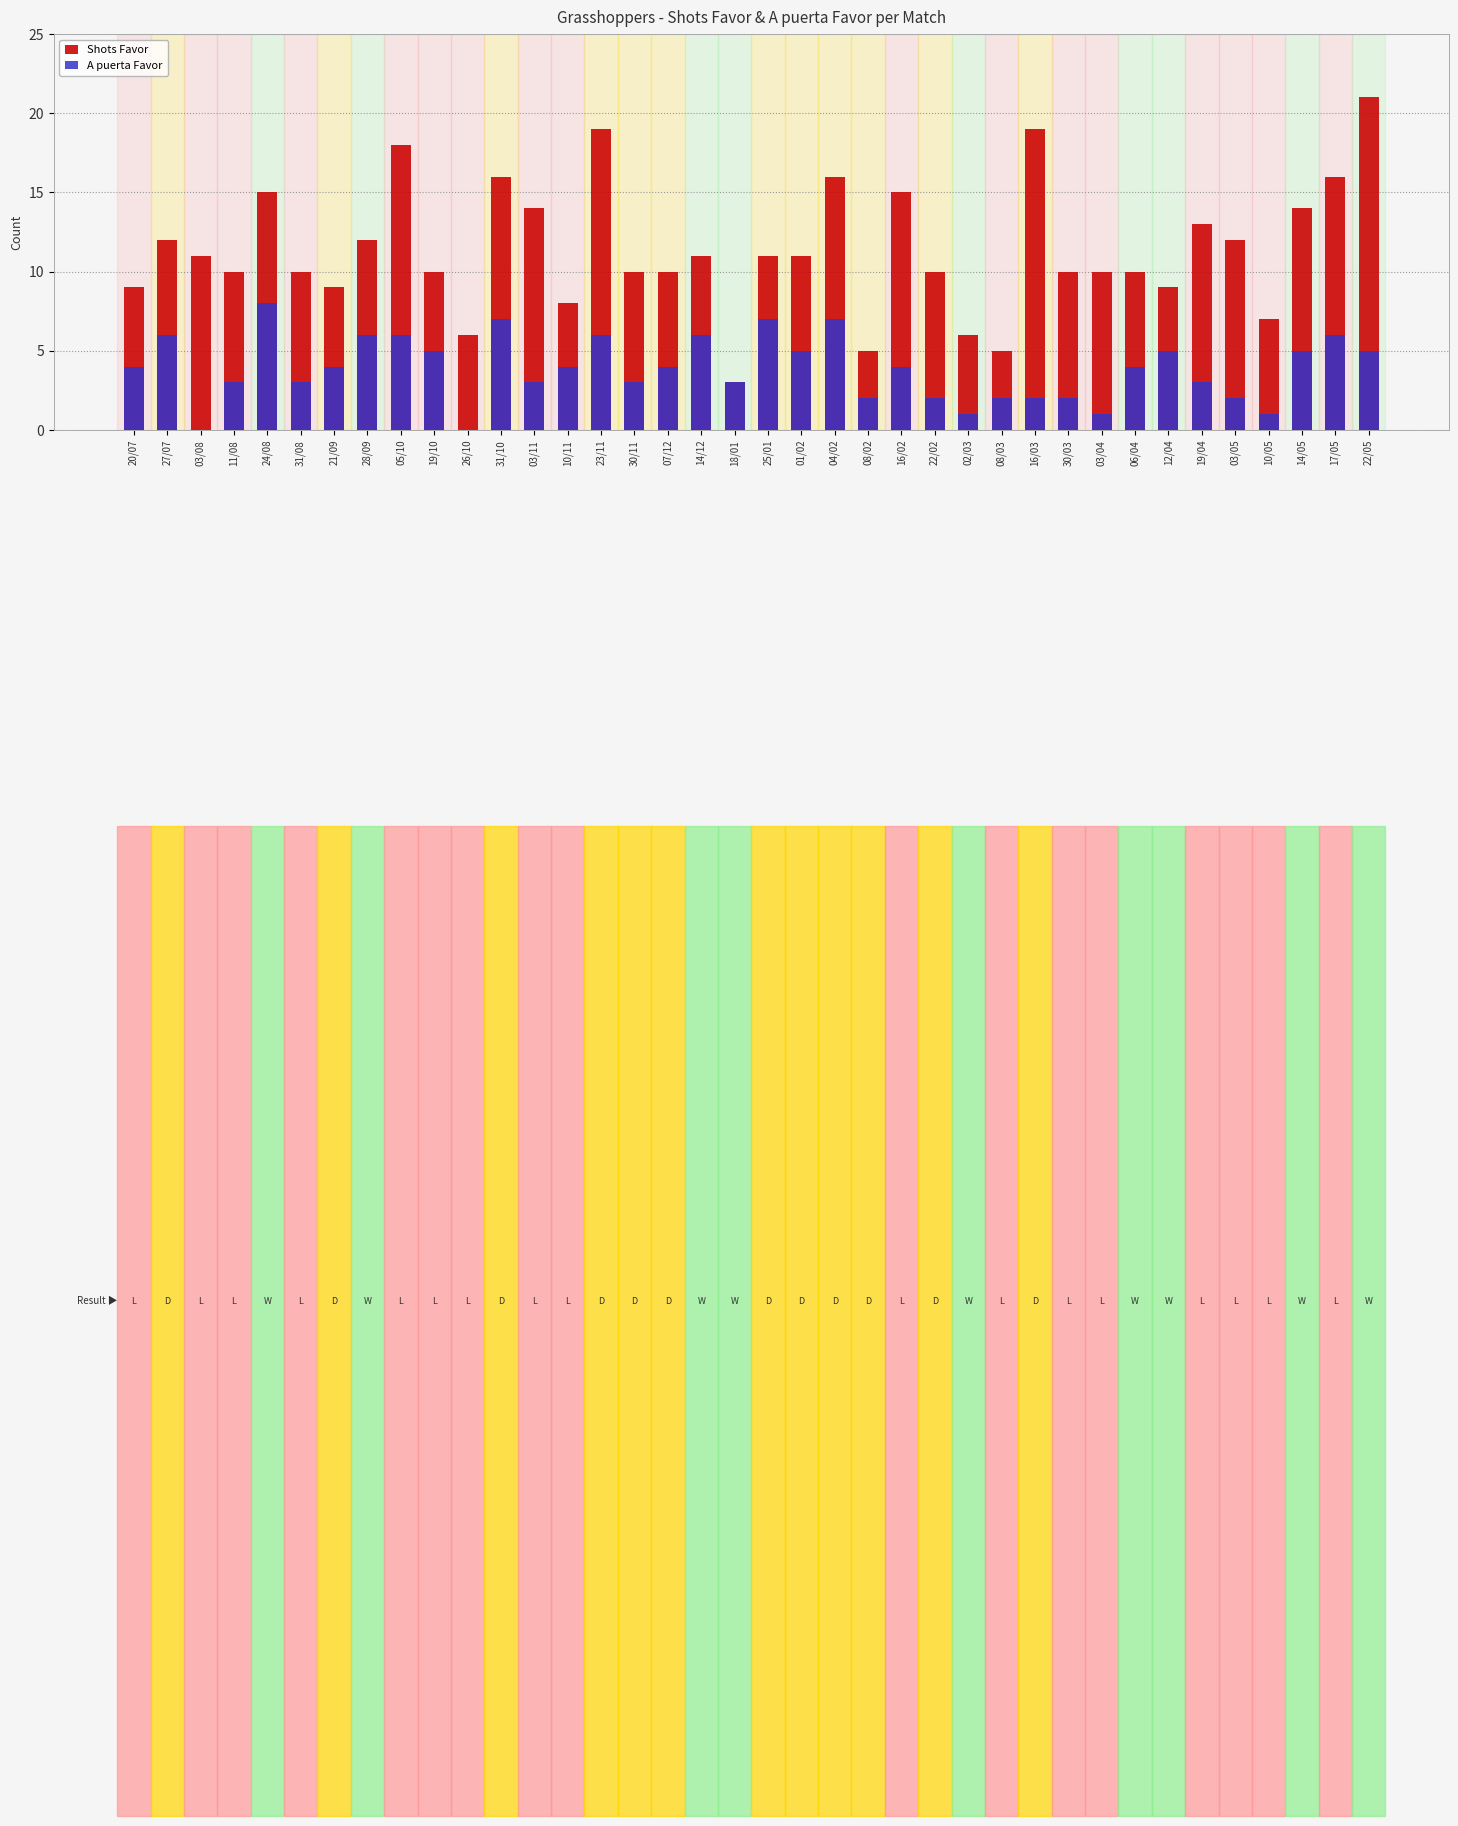

What is the total value across all series at 10/11?

12